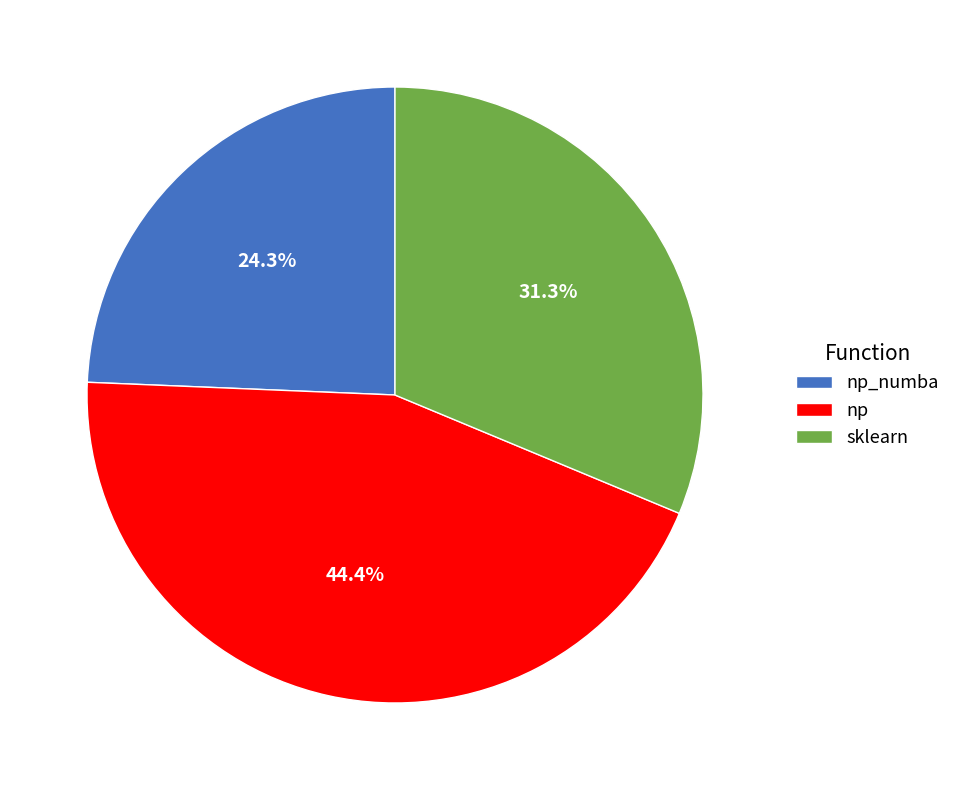

What percentage do sklearn and np together represent?

75.7%